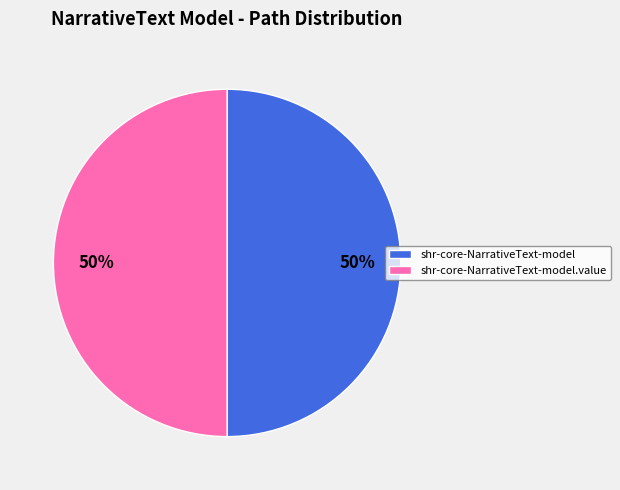

To the nearest percent, what is the average slice percentage?

50%